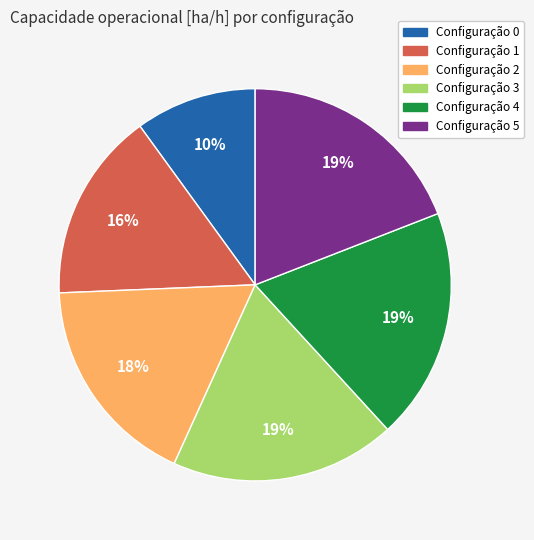

Does any single category account for the majority?

No